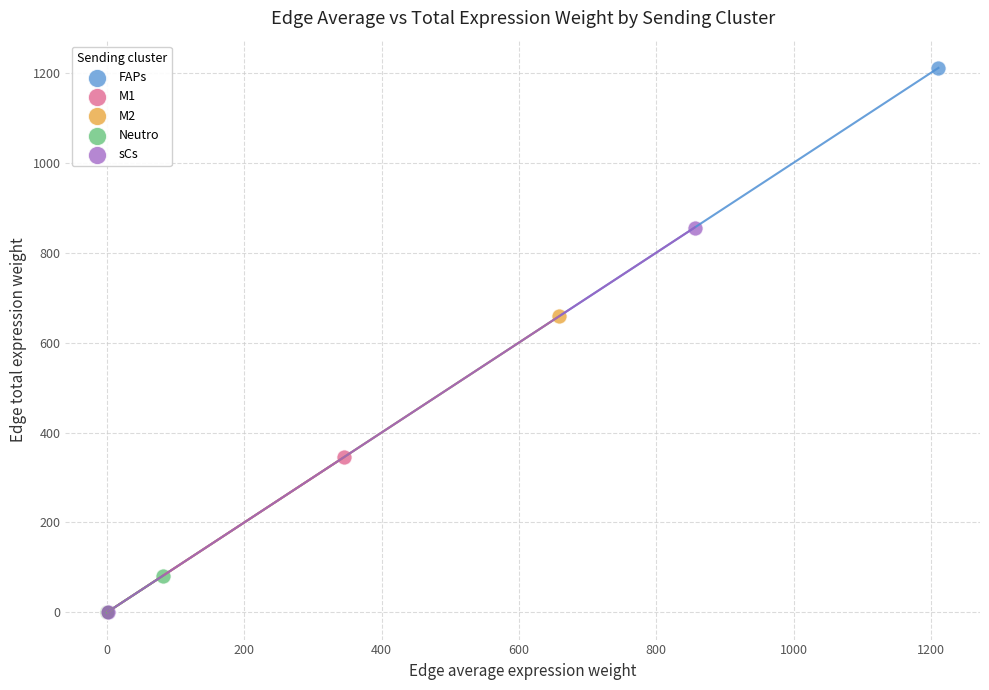

Which series reaches the maximum Y coordinate?

FAPs